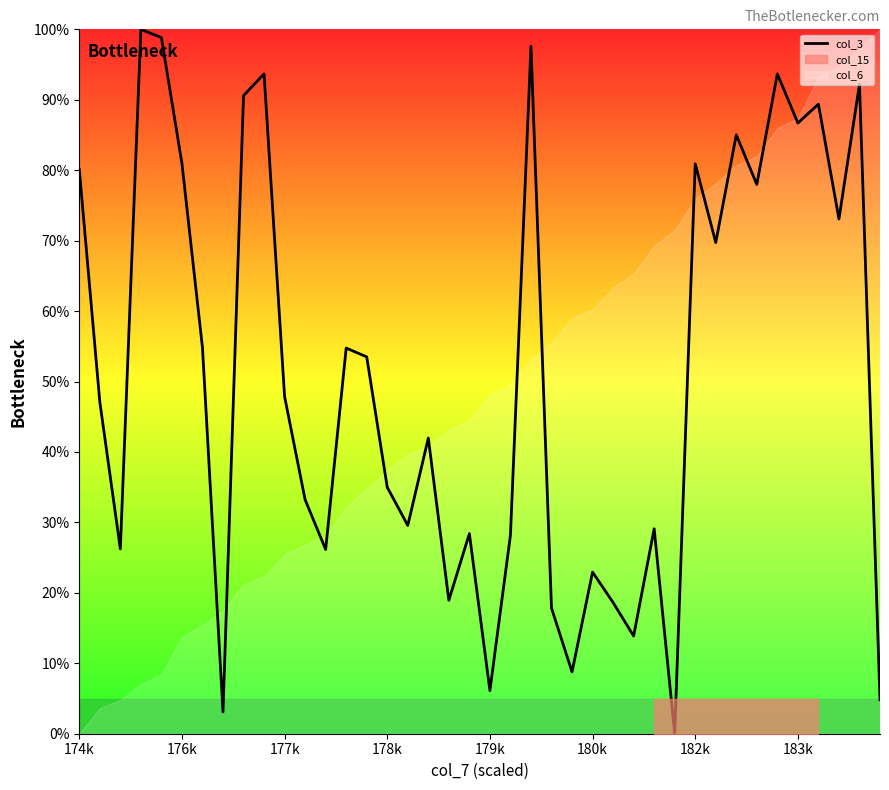

Reading right to left, extract all data points from this chart.

4.8	92.2	73.1	89.4	86.7	93.7	78.0	85.0	69.7	80.9	0.0	29.1	13.9	18.6	22.9	8.8	17.8	97.6	28.2	6.1	28.4	18.9	42.0	29.6	35.0	53.5	54.8	26.2	33.2	47.9	93.7	90.6	3.1	54.8	80.9	98.8	100.0	26.2	47.1	80.1